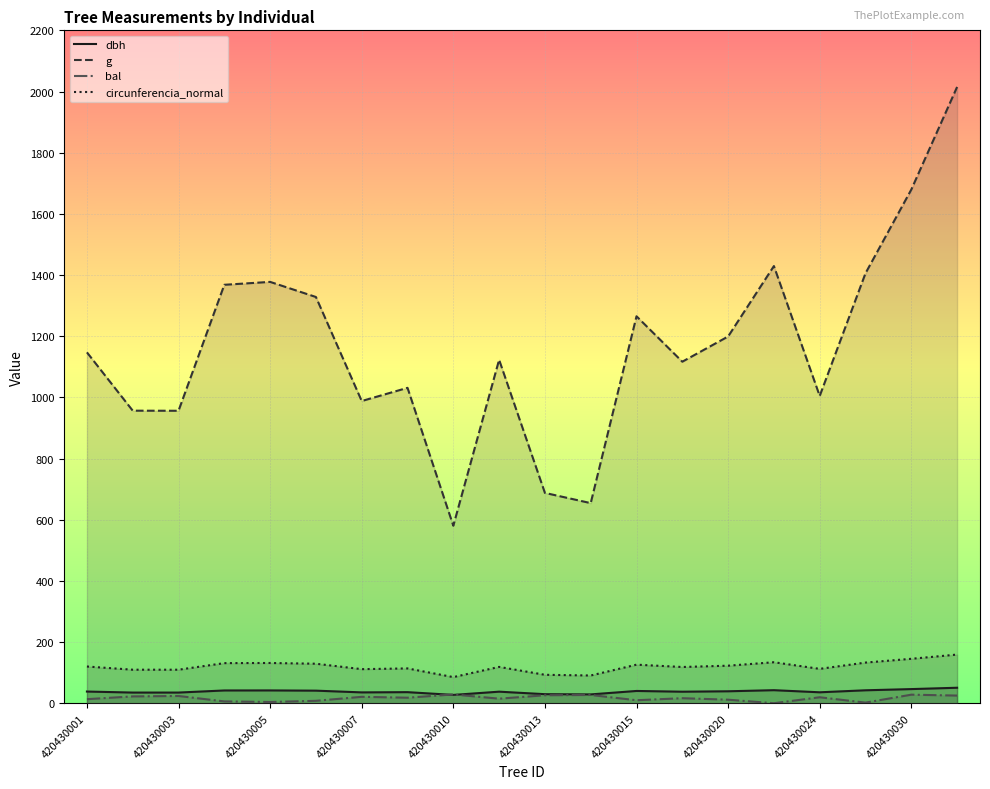

What is the approximate value of g at 15?

1429.3